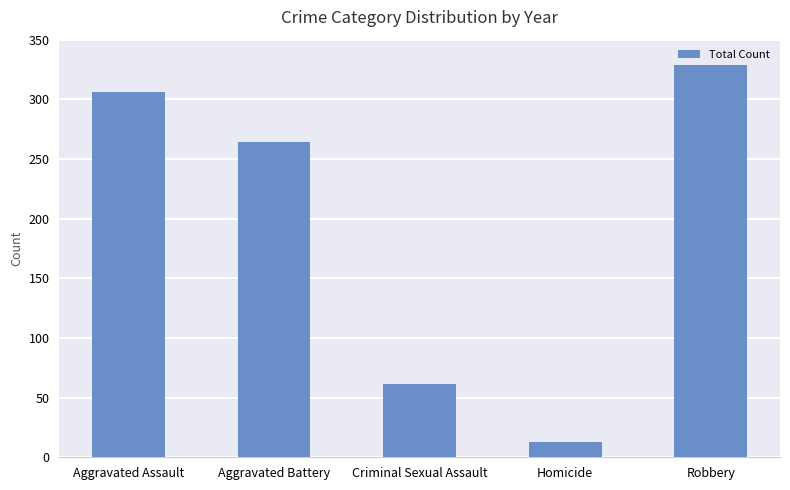

What is the difference between the maximum and minimum values?

316